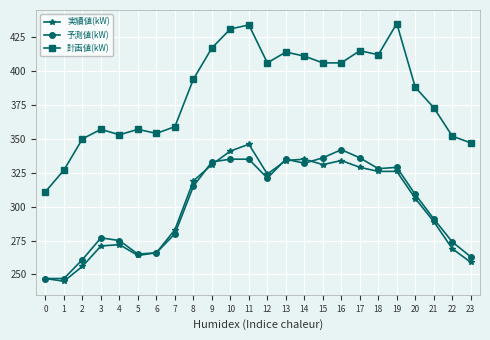

The 予測値(kW) series shows 332 at 14. True or false?

True